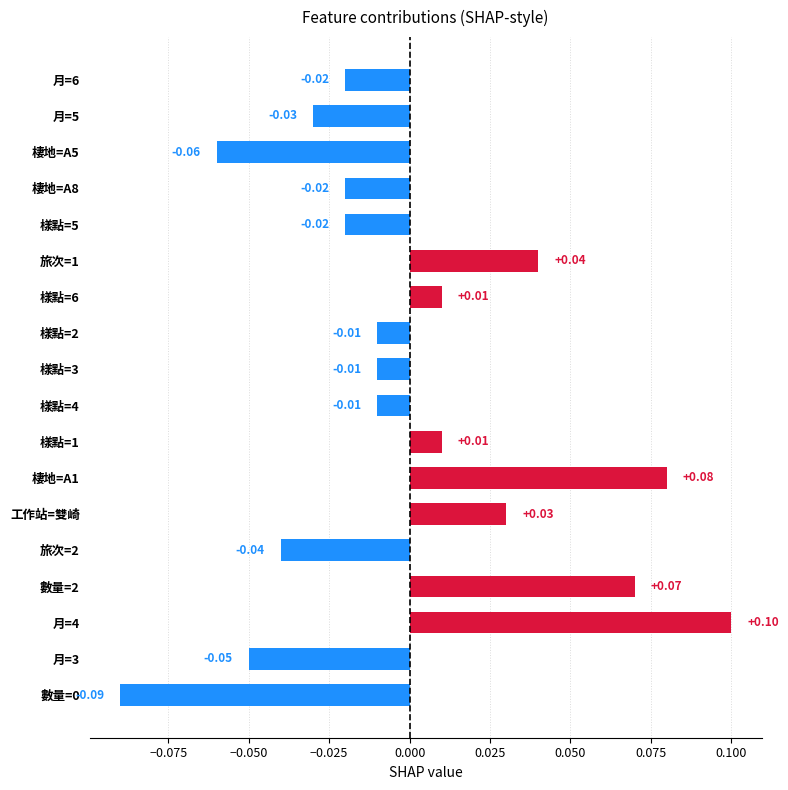

Are the bars horizontal?

Yes